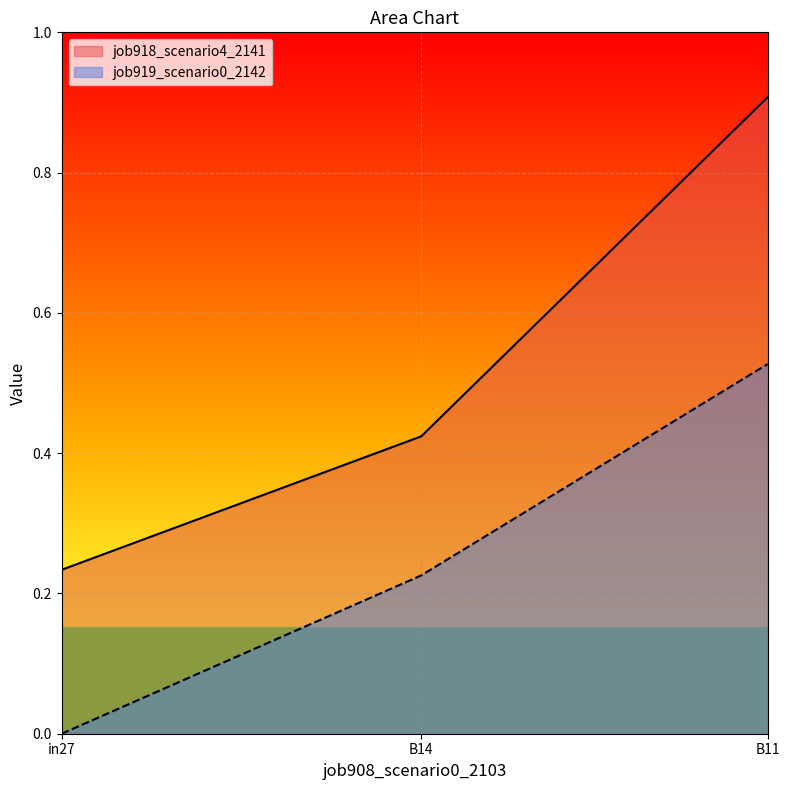

How many lines are shown in the chart?

2